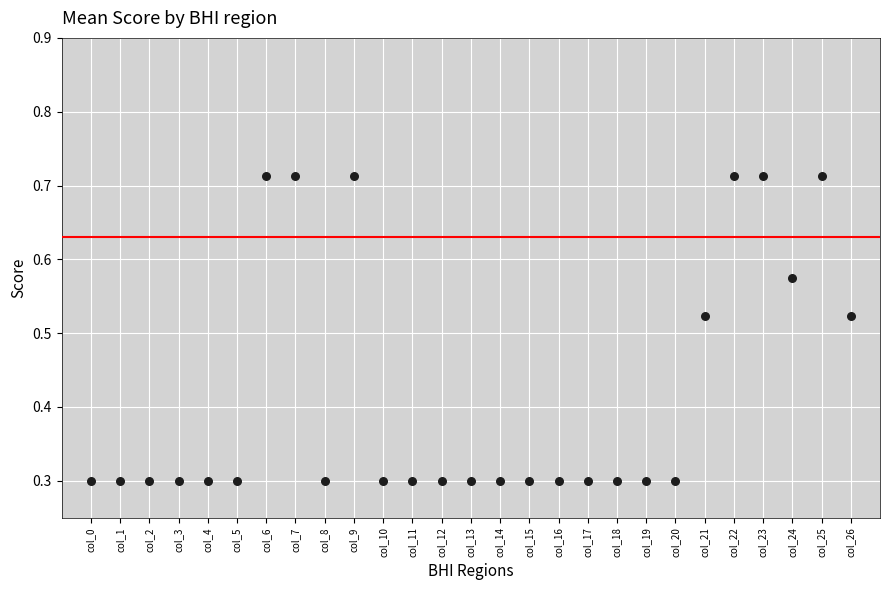

What is the range of Y values (max minus min)?

0.4